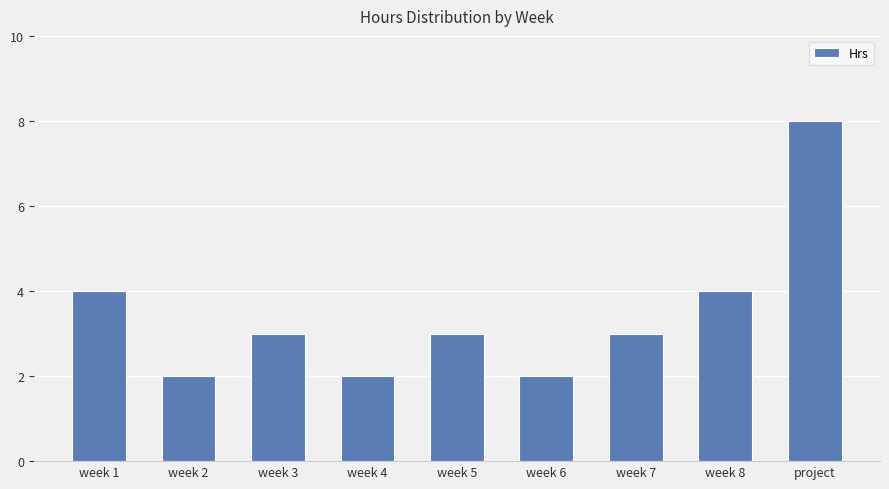

What position from the right is week 6?

4